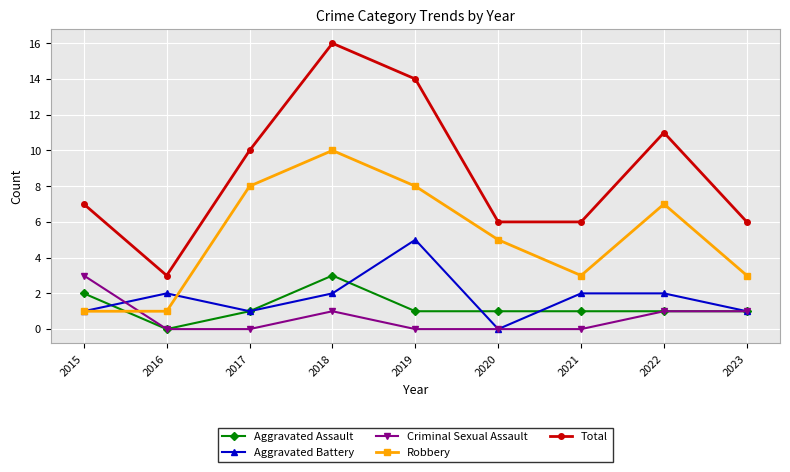

At which category is the sum across all series the highest?

2018